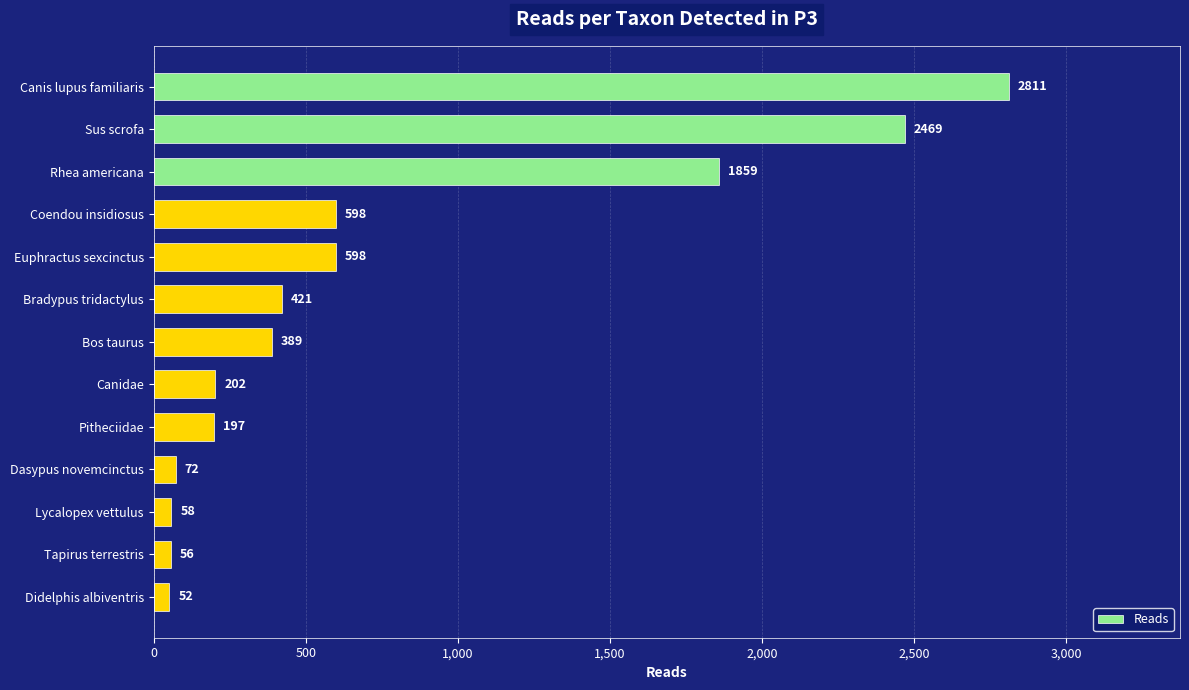

Reading top to bottom, extract all data points from this chart.

2811	2469	1859	598	598	421	389	202	197	72	58	56	52